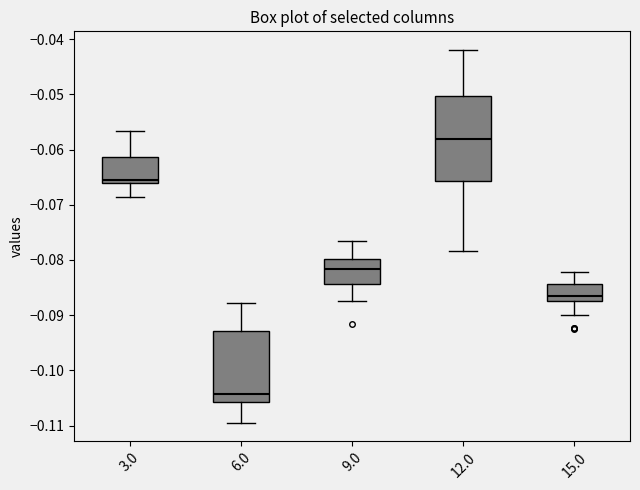

Reading left to right, read every box against the y-axis: the position of its median line, the range the box covers, and the ends of its whiskers. The values are not printed on the chart, so give them approximately, as read against the axis.

3.0: median -0.066 (just above the box's lower edge), box -0.066 to -0.061, whiskers -0.069 to -0.057
6.0: median -0.104, box -0.106 to -0.093, whiskers -0.109 to -0.088
9.0: median -0.082, box -0.084 to -0.080, whiskers -0.087 to -0.077
12.0: median -0.058, box -0.066 to -0.050, whiskers -0.078 to -0.042
15.0: median -0.086, box -0.088 to -0.084, whiskers -0.090 to -0.082